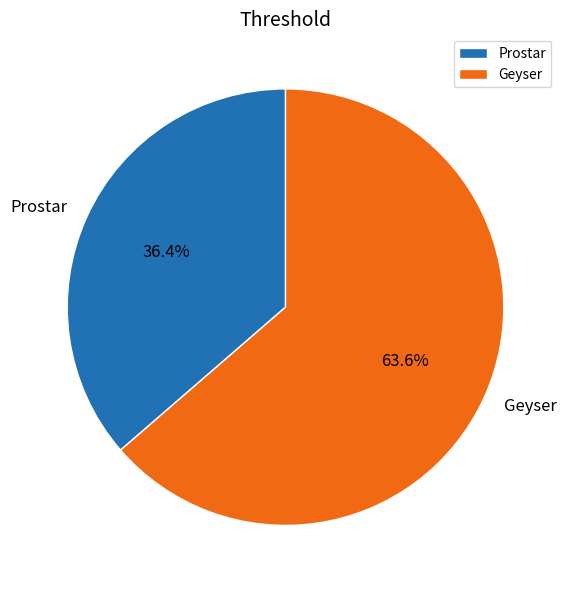

To the nearest percent, what percentage of the pie is Geyser?

64%